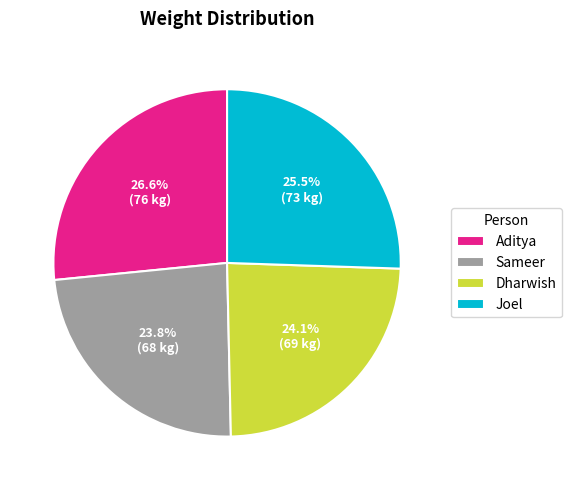

To the nearest percent, what is the difference between the Sameer and Joel slice percentages?

2%